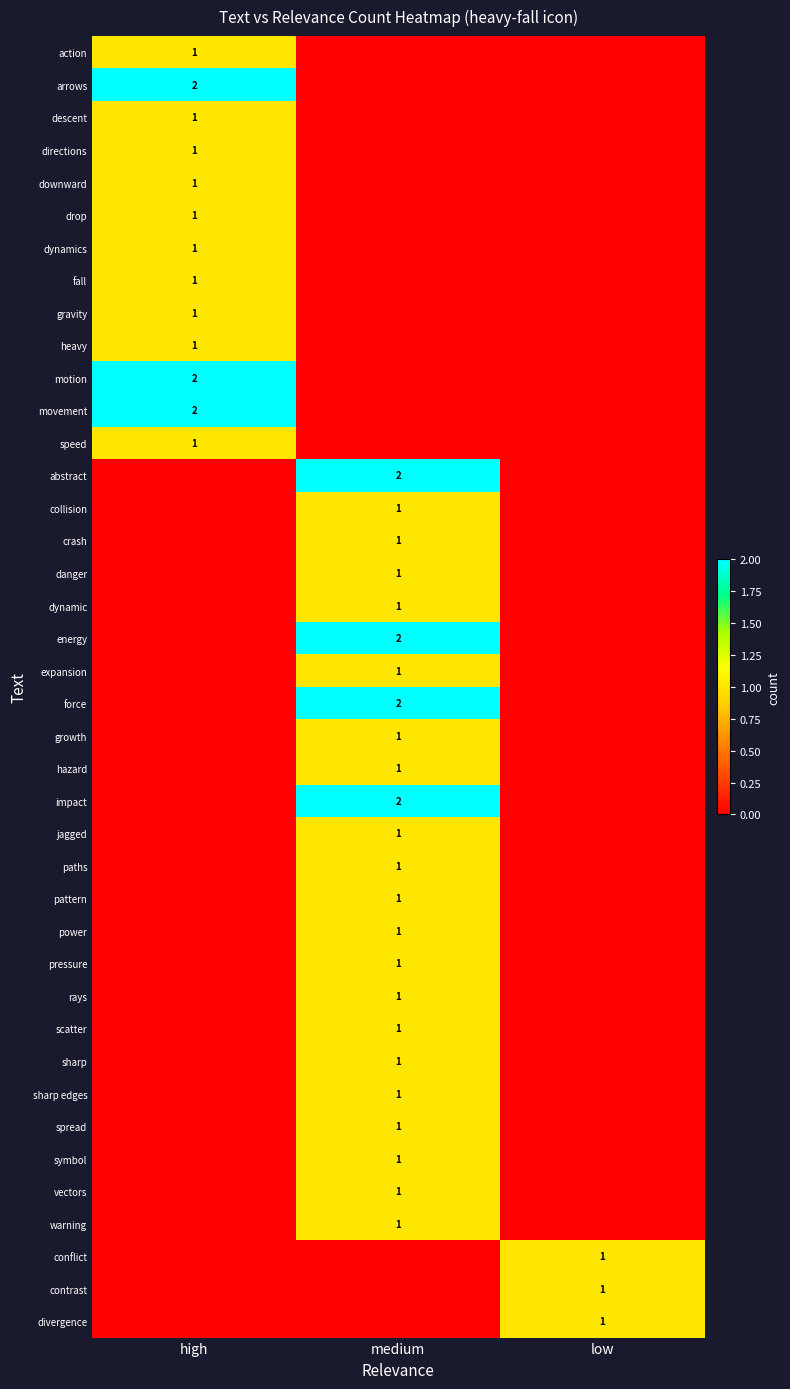

Count the number of categories in the chart.

3